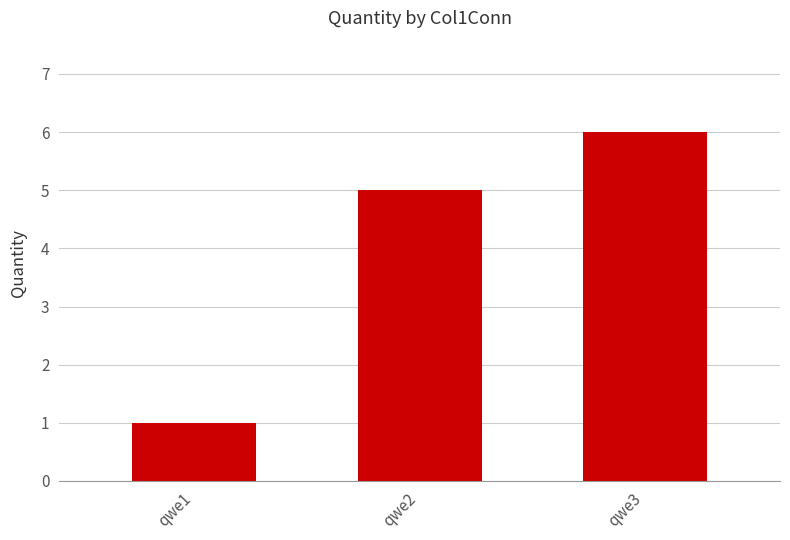

What is the smallest value displayed?

1